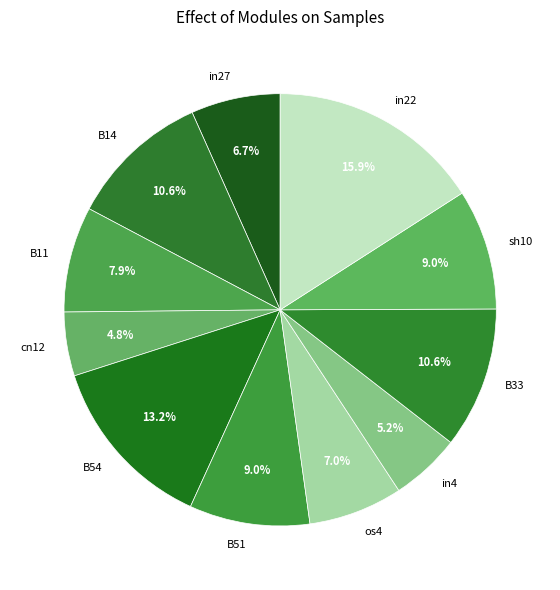

To the nearest percent, what is the combined percentage of sh10 and B14?

20%